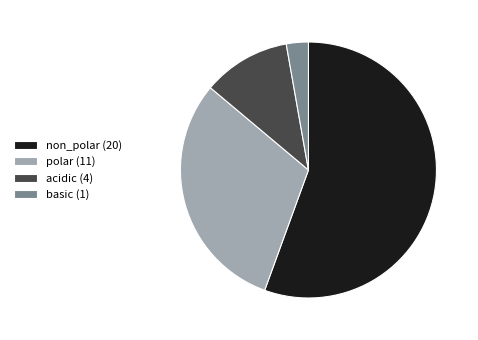

Do polar (11) and acidic (4) together represent more than half of the pie?

No